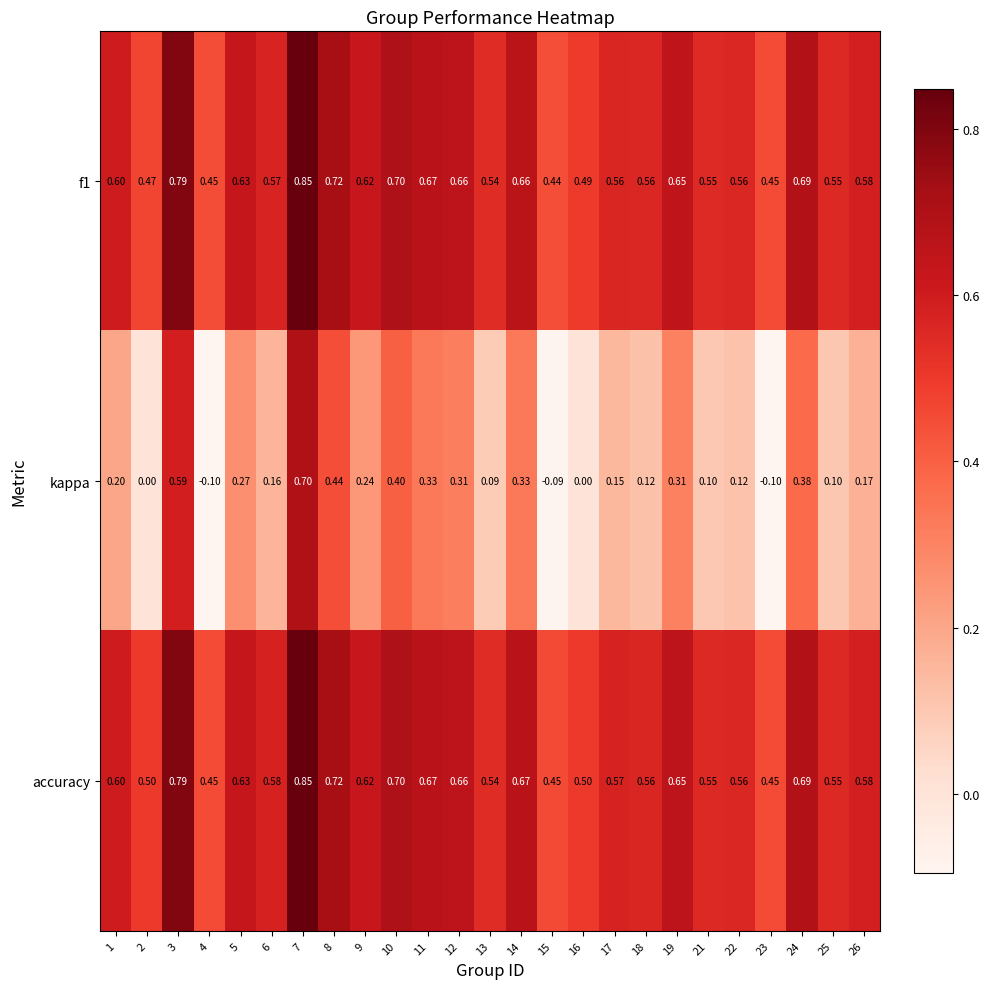

How many data points does each series have?

25